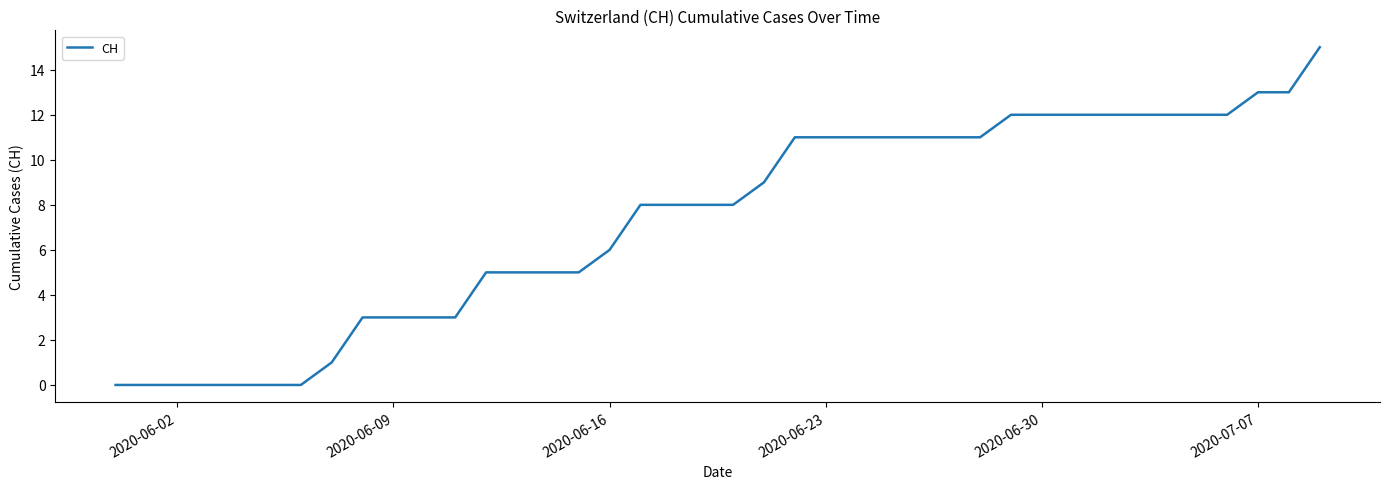

What is the difference between the maximum and minimum values?

15